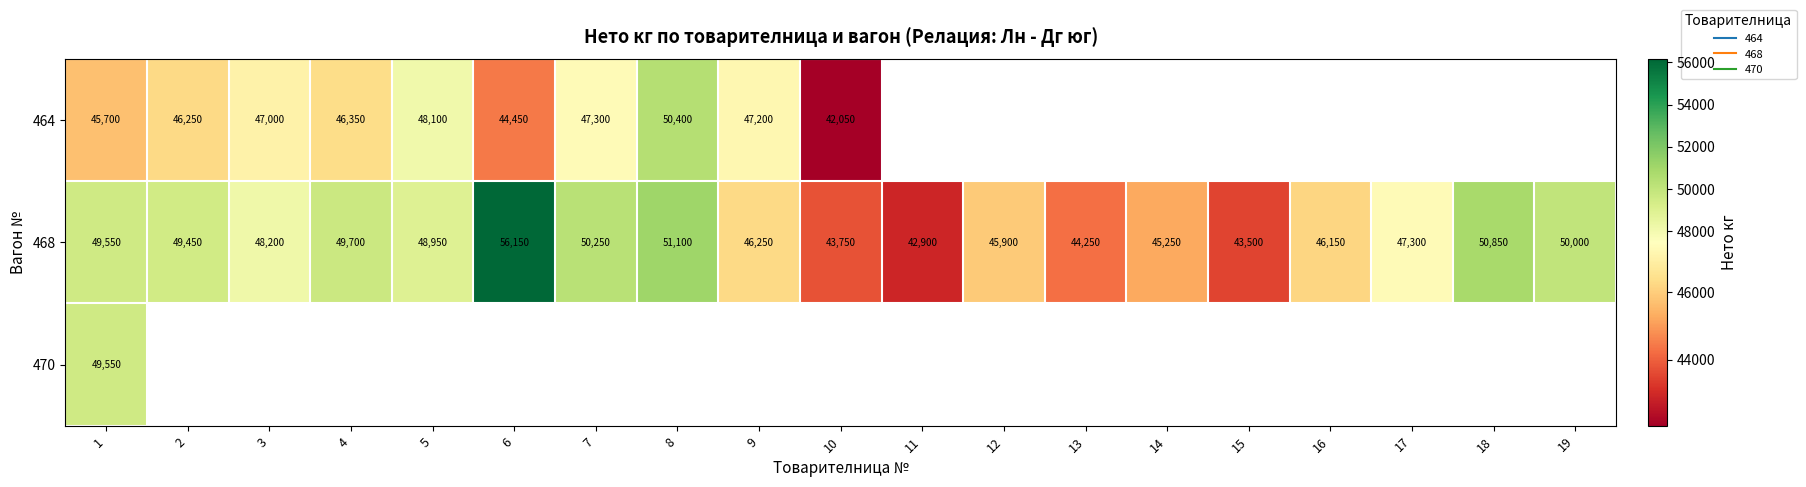

Which label corresponds to the smallest value in the chart?

10